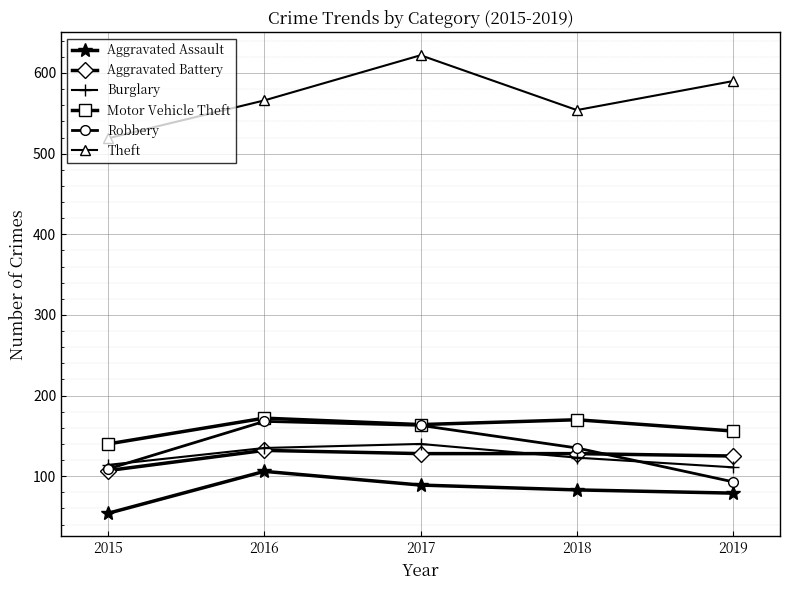

What is the spread (max minus min) of values at 2015?

465